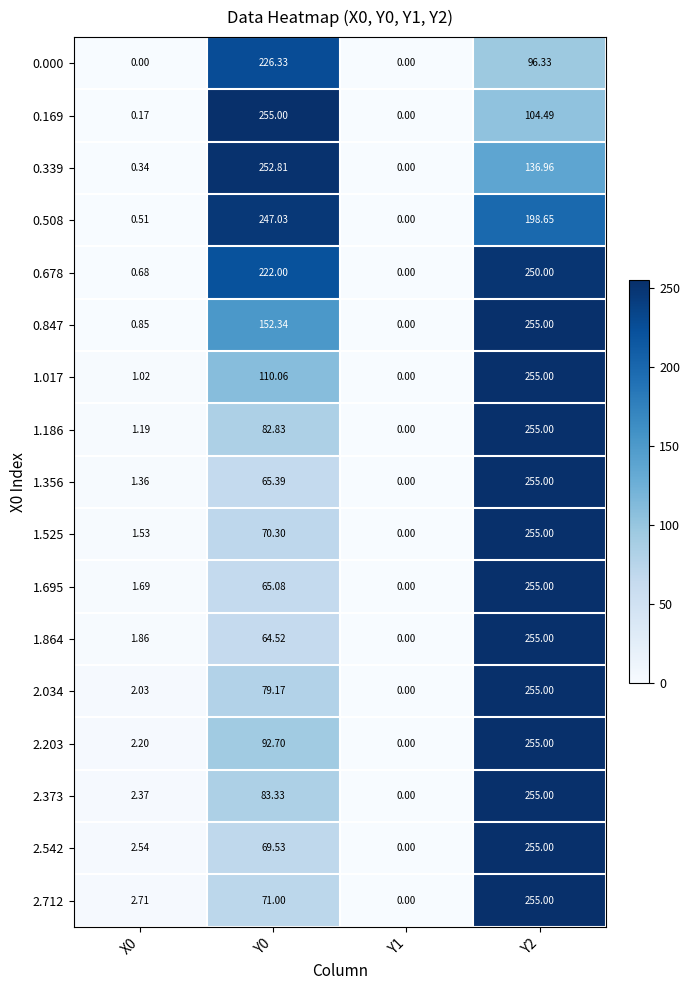

Between X0 and Y0, which series saw the biggest shift?

0.169